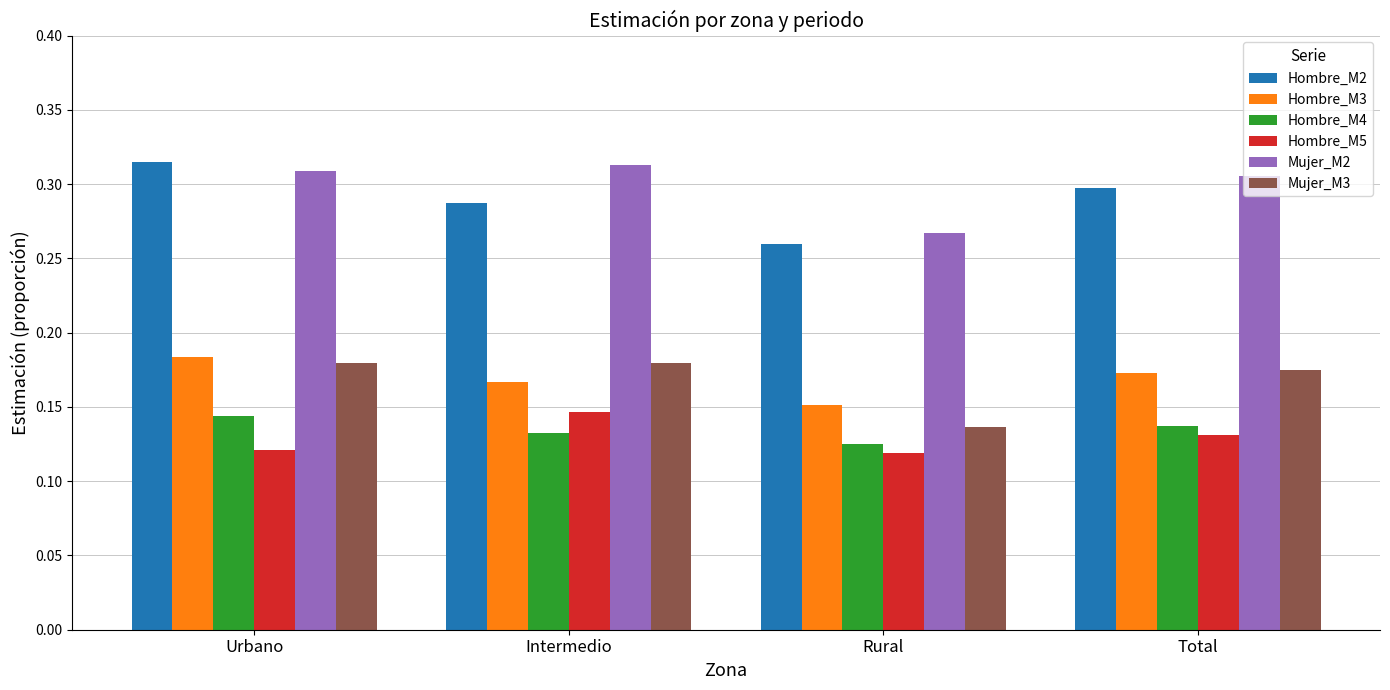

What is the total value across all series at Rural?

1.1